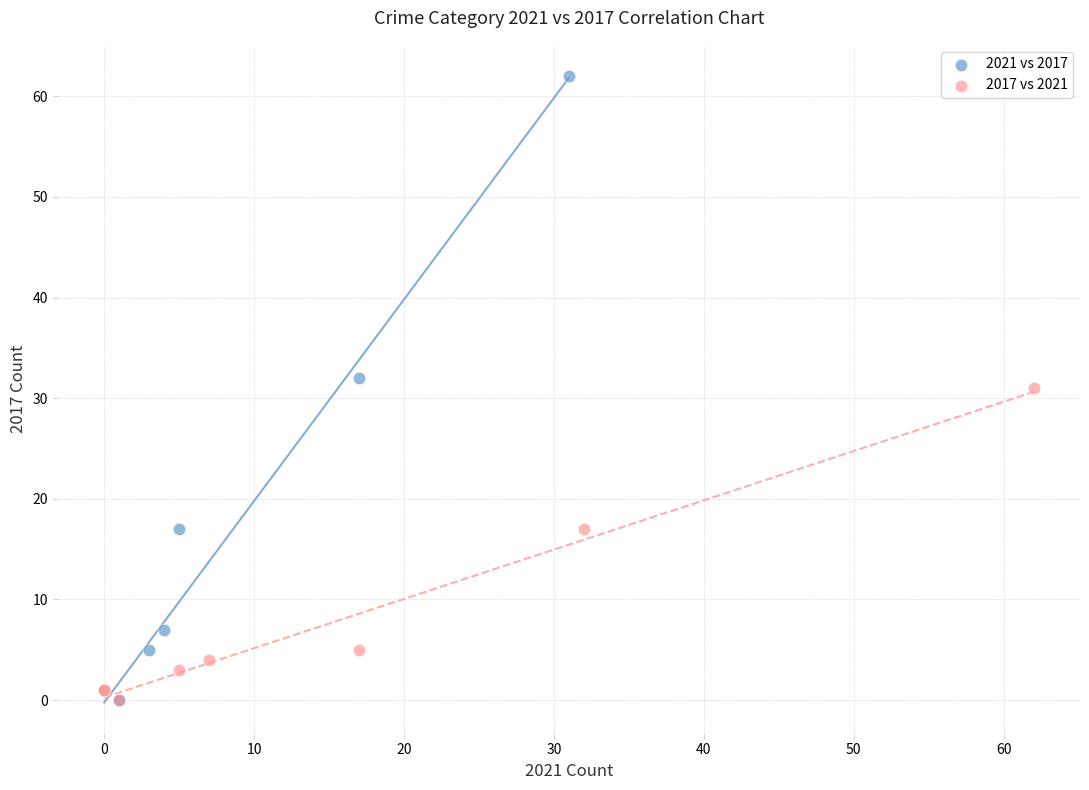

Which series has the widest spread of Y values?

2021 vs 2017